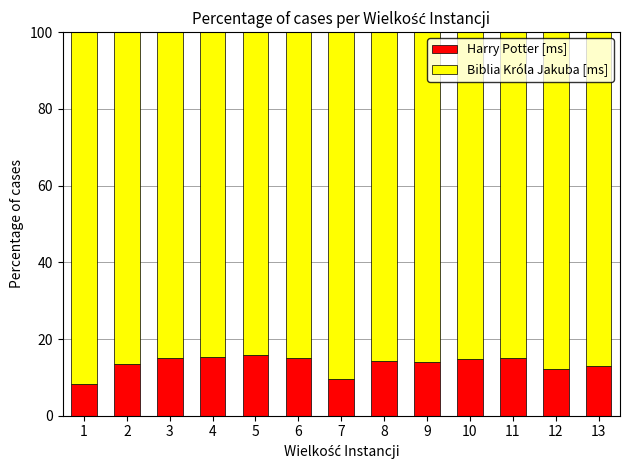

The value of Harry Potter [ms] at 12 is 18.7. True or false?

False